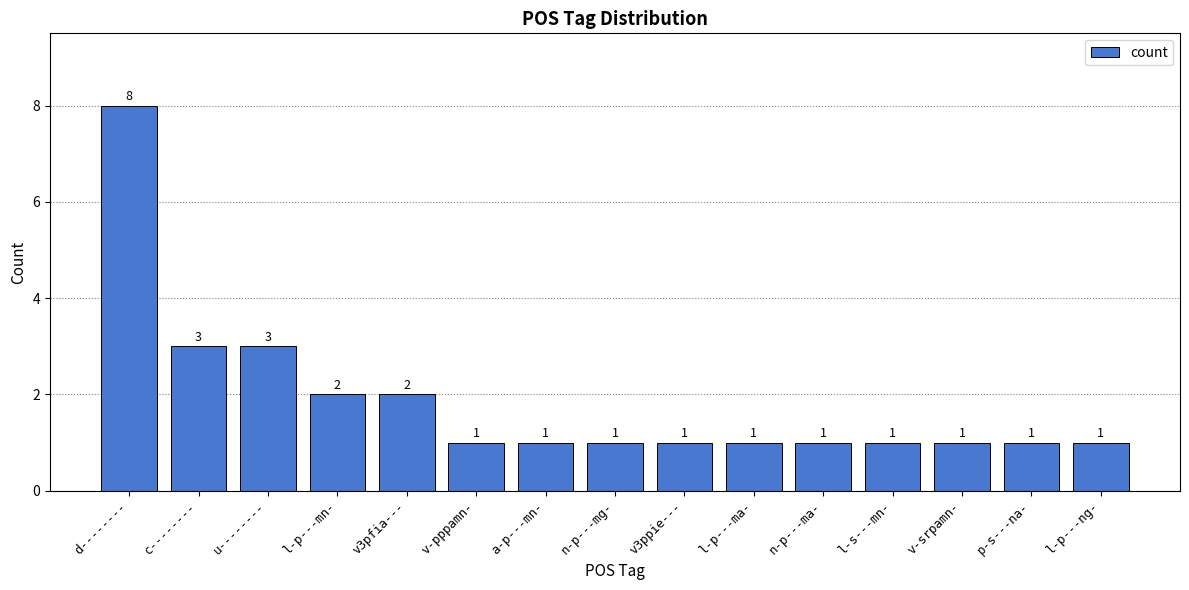

What is the label of the 7th bar from the left?

a-p---mn-